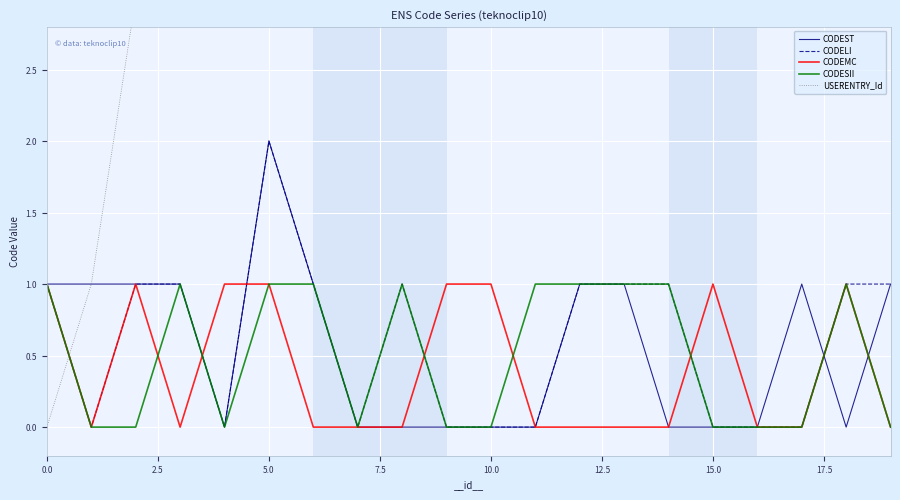

What is the difference between the highest and lowest values at 17?

19